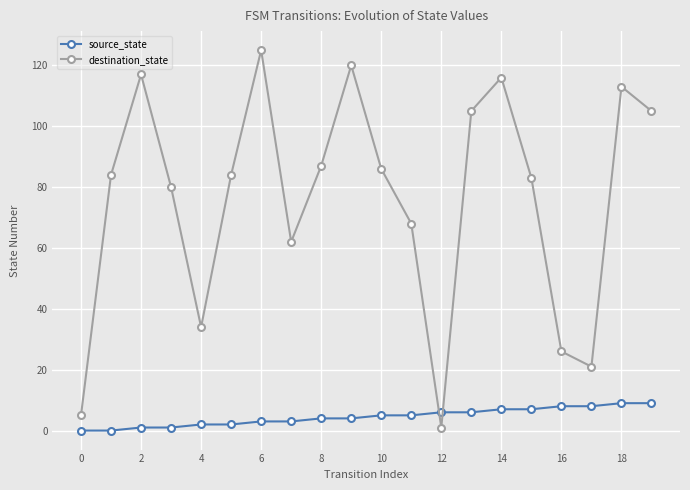

How many intersections are there between source_state and destination_state?

2